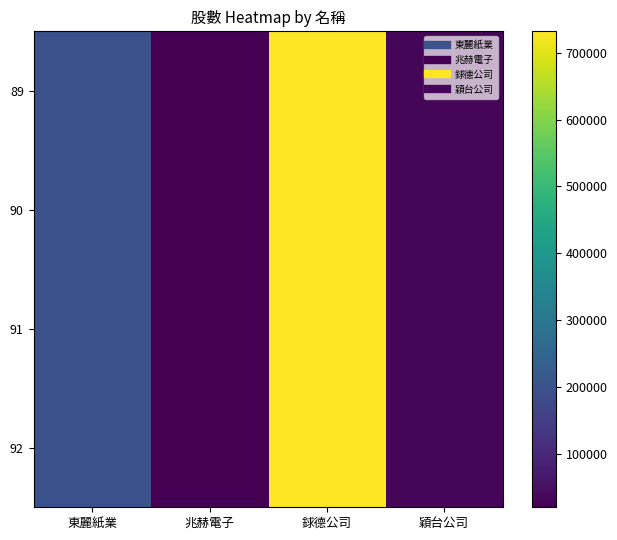

Count the number of categories in the chart.

4